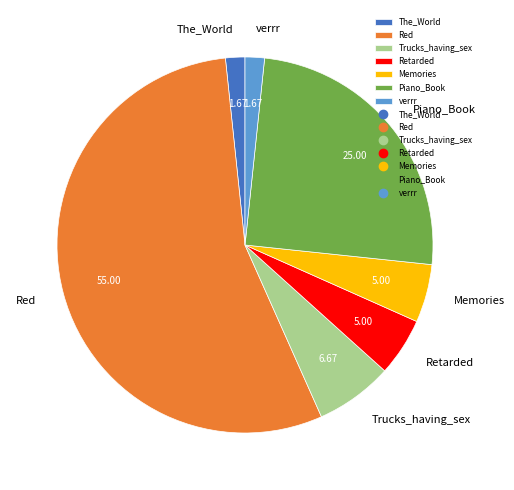

Is the sum of Memories and verrr greater than half?

No